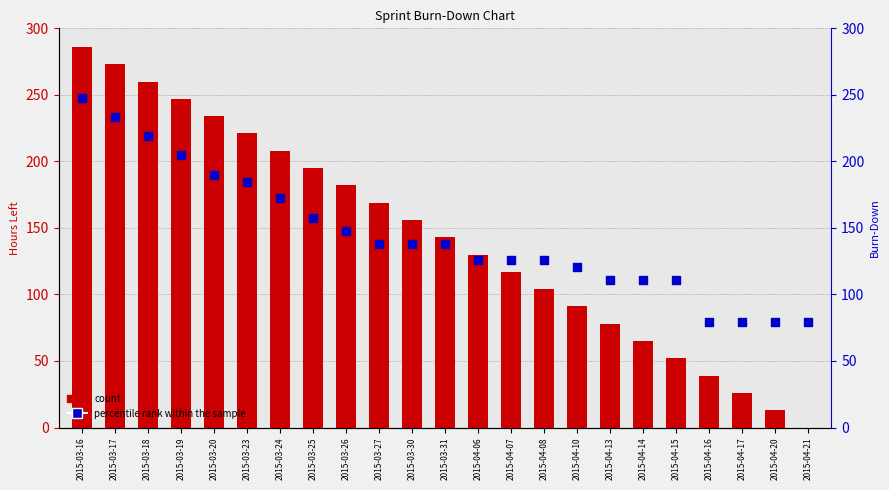

Which series has the largest Y range (max minus min)?

count